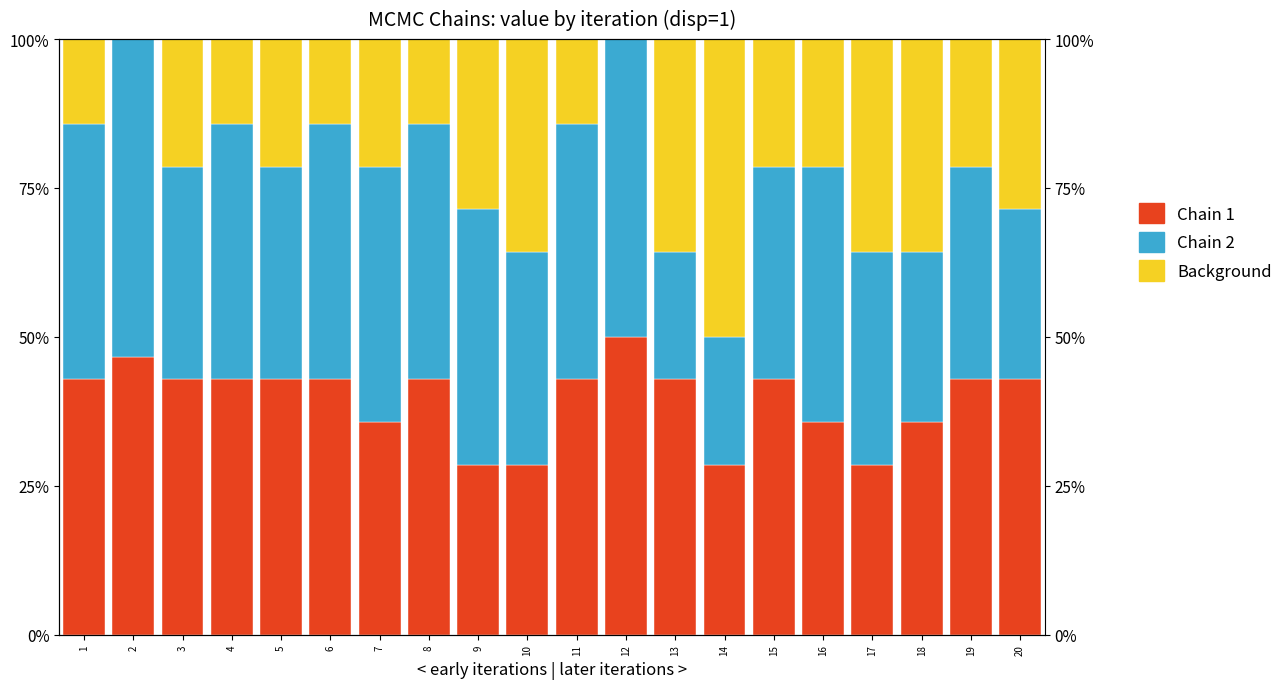

How many bars are there in total?

60